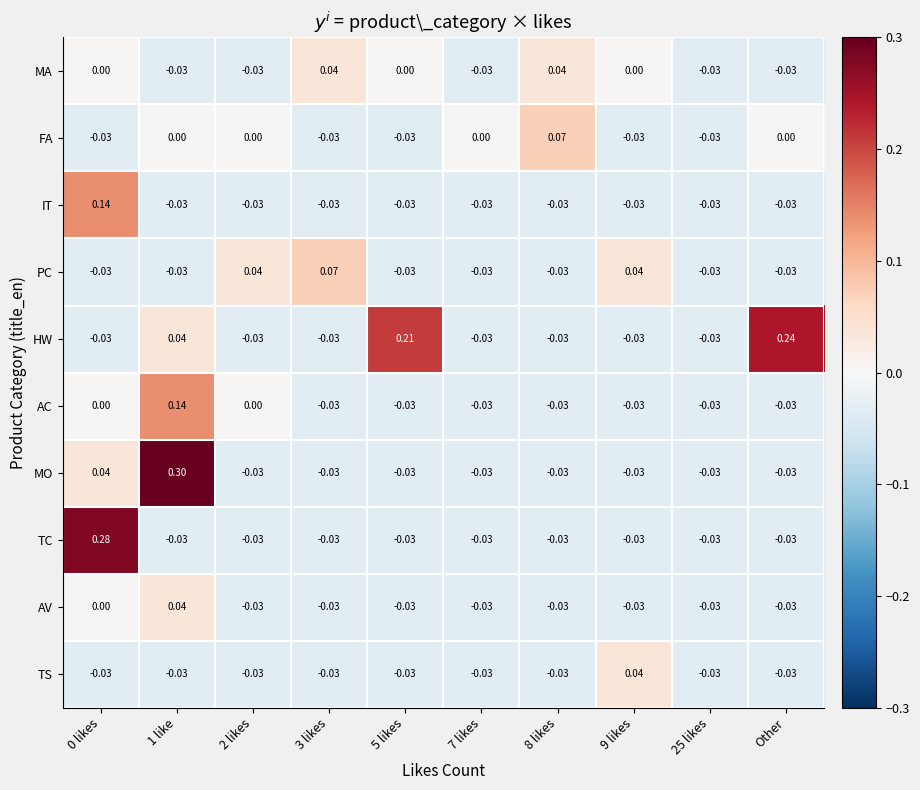

Is the value of AC at 2 likes greater than the value of TS at 0 likes?

Yes